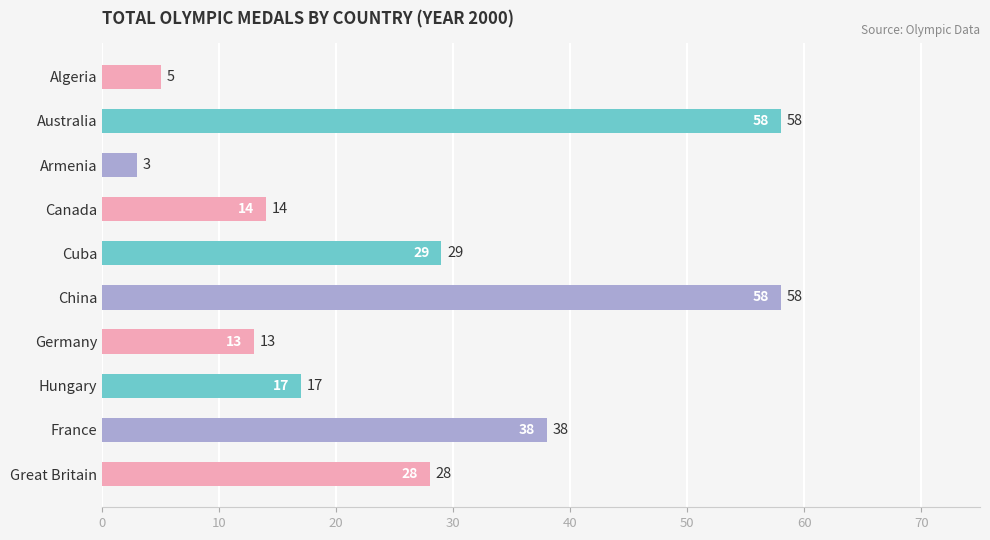

Reading top to bottom, transcribe all the data shown in this chart.

Algeria=5	Australia=58	Armenia=3	Canada=14	Cuba=29	China=58	Germany=13	Hungary=17	France=38	Great Britain=28